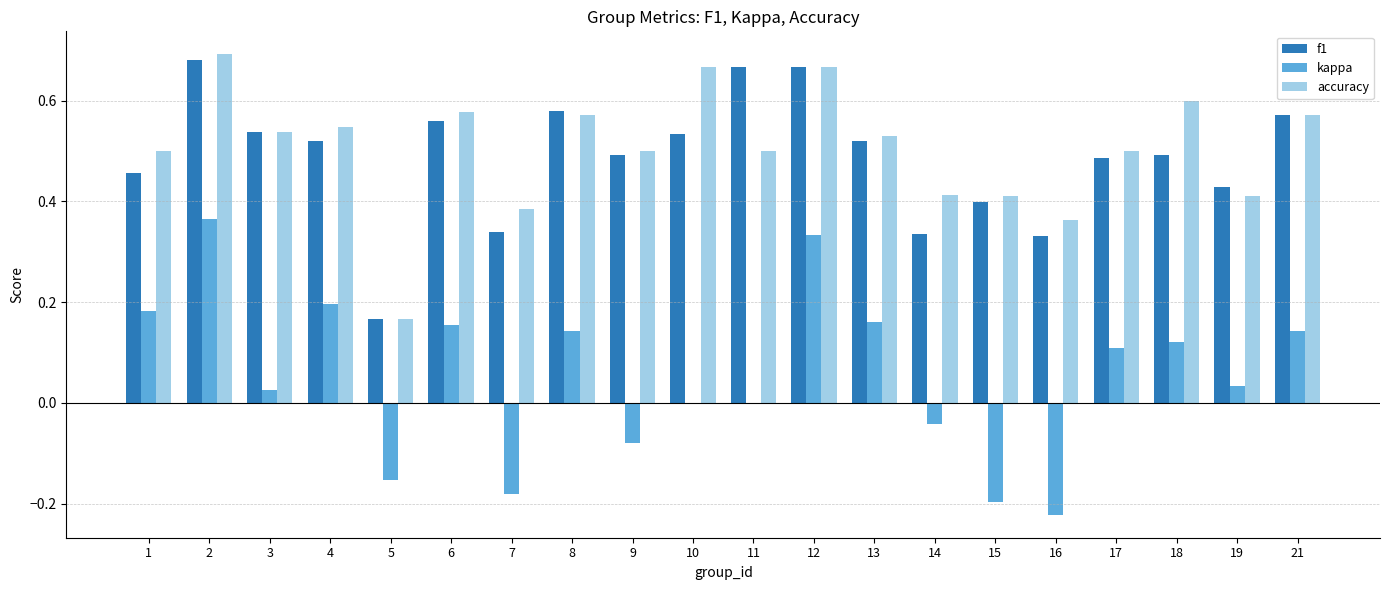

What is the total value across all series at 10?

1.2